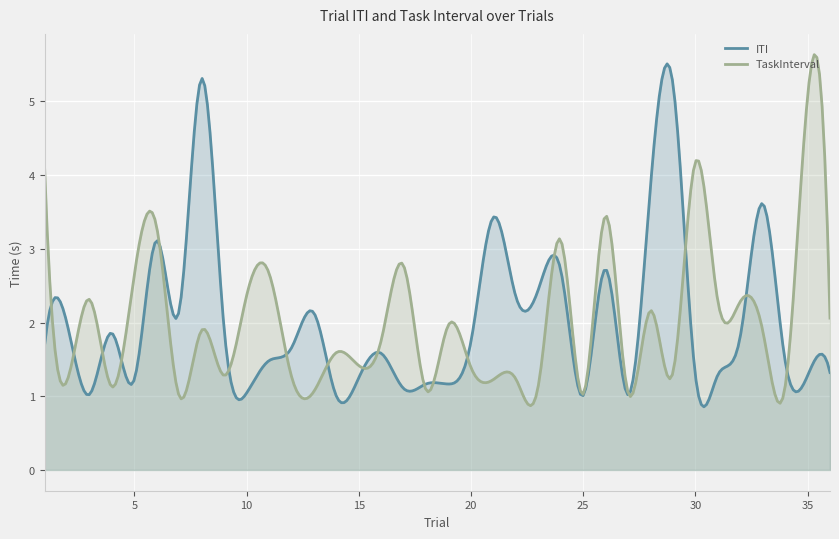

Between 4 and 29, which series saw the biggest shift?

ITI